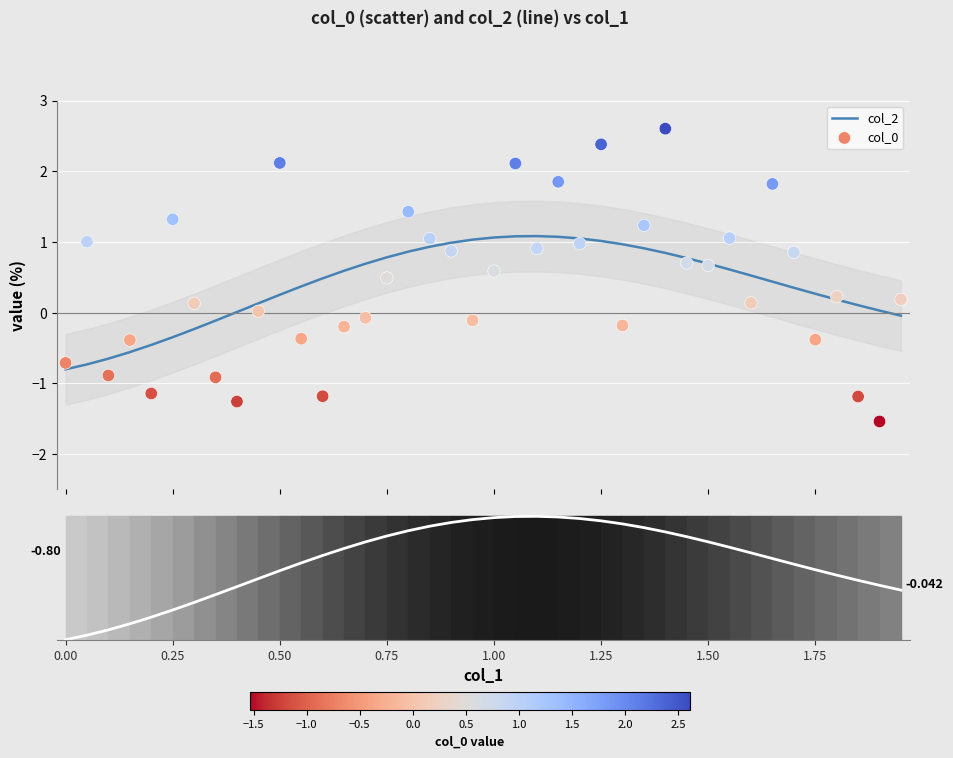

At how many categories does at least one series exceed 1?

16